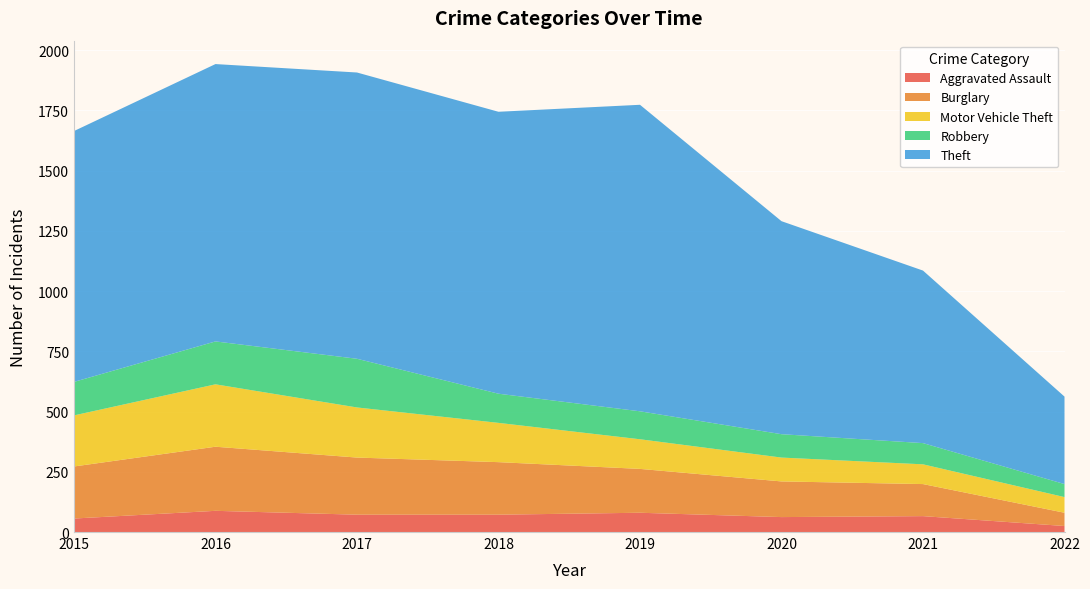

Reading left to right, what are all the values shown in this chart?

Aggravated Assault: 56	88	72	72	80	62	66	25
Burglary: 216	266	237	218	182	148	133	55
Motor Vehicle Theft: 212	259	208	163	123	99	82	65
Robbery: 139	178	202	121	116	97	88	54
Theft: 1041	1151	1188	1170	1272	884	716	363